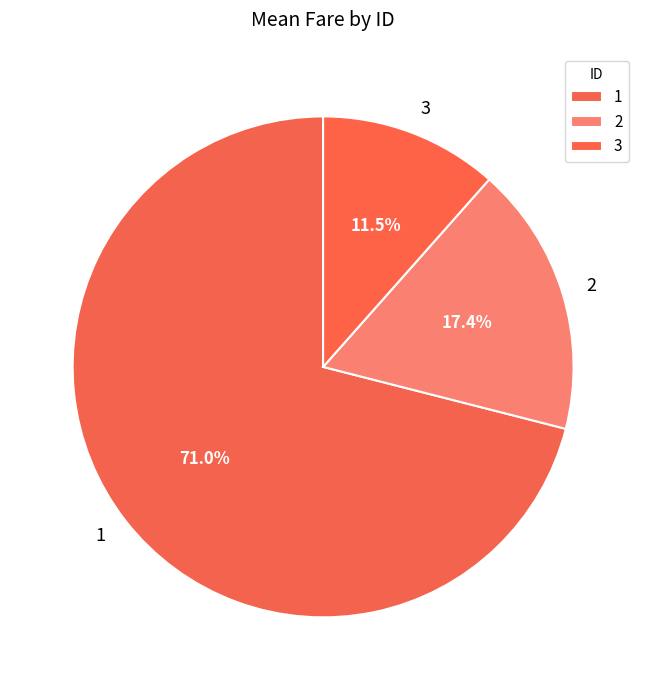

What is the total percentage of 1 and 3?

82.6%